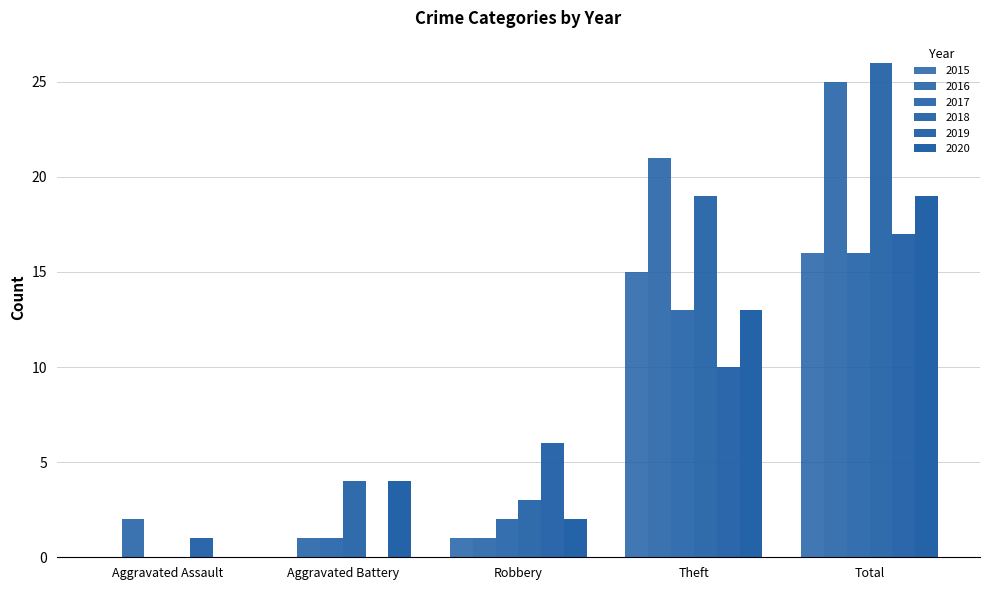

How many series are shown in this chart?

6